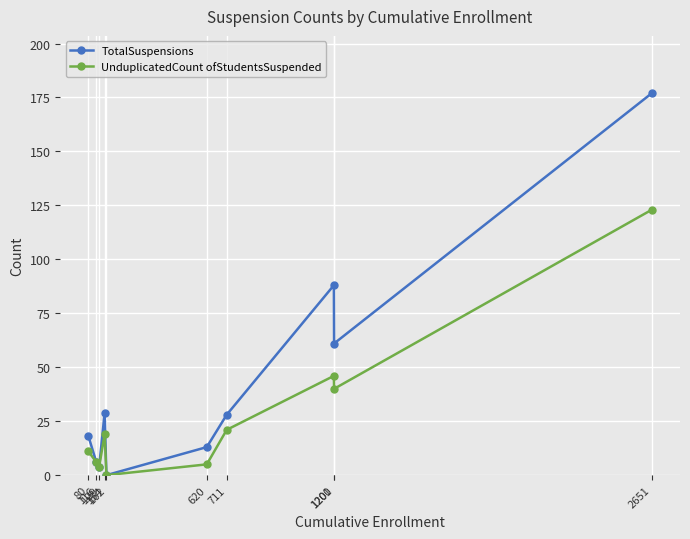

Rank the series by their maximum value, from highest to lowest.

TotalSuspensions, UnduplicatedCount ofStudentsSuspended